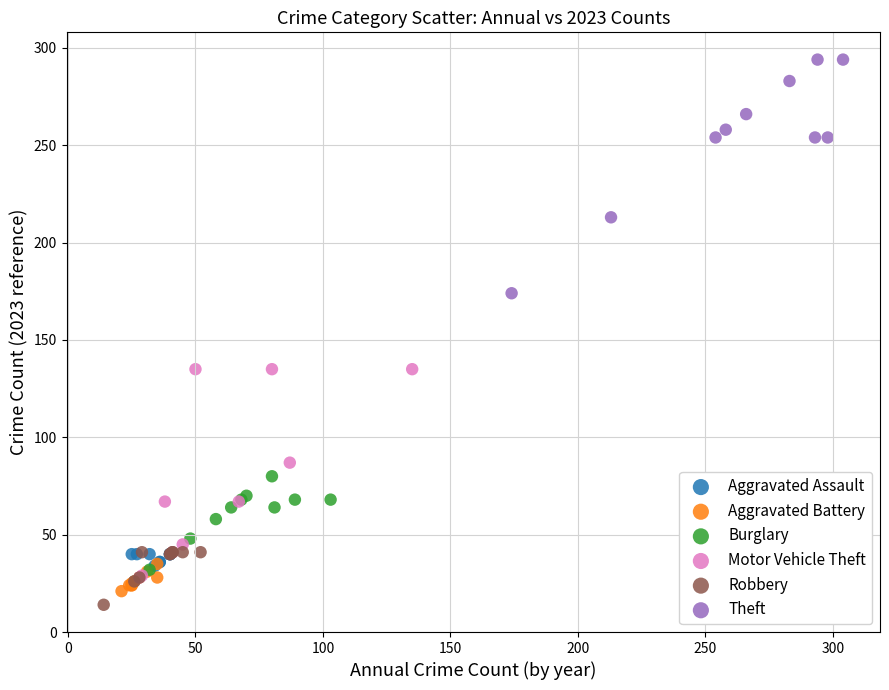

Which series contains the lowest Y value?

Robbery